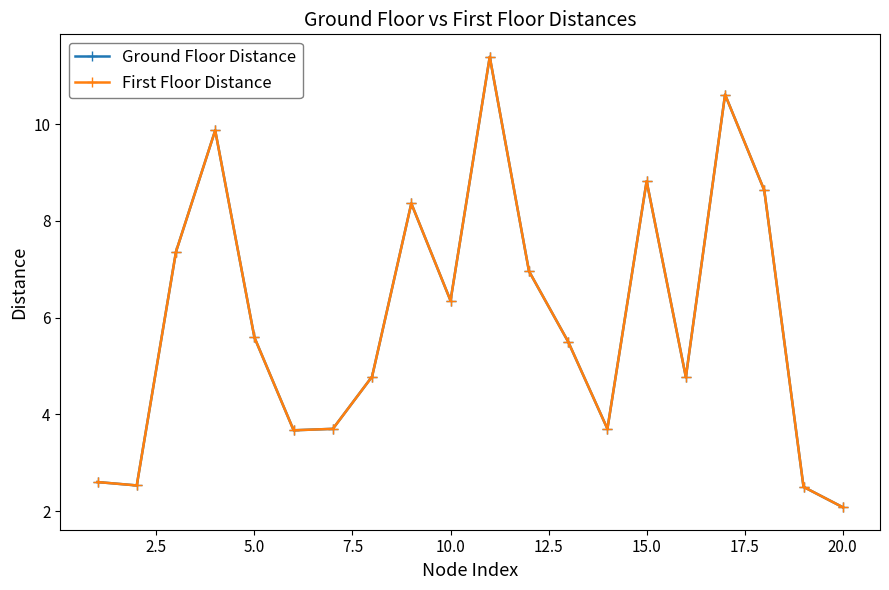

Does the chart have visible grid lines?

No